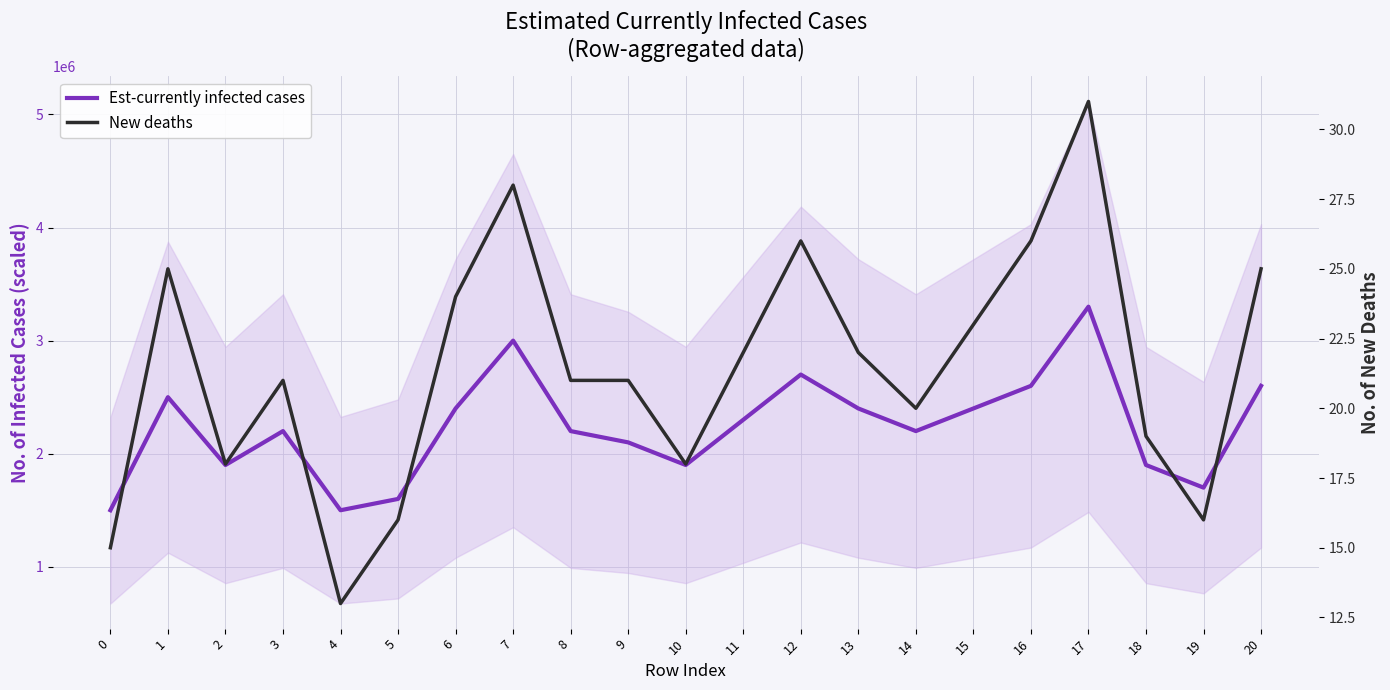

True or false: Est-currently infected cases and New deaths cross at least once.

False